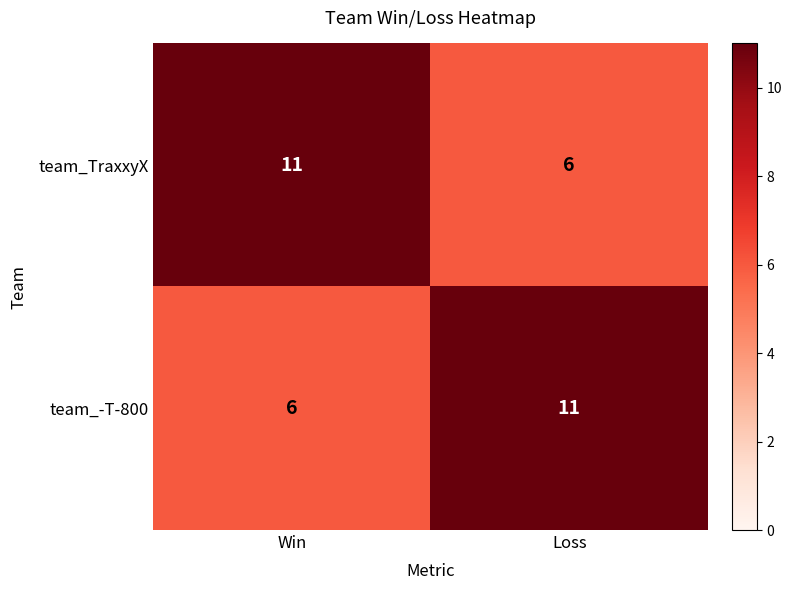

What is the total value across all series at Win?

17